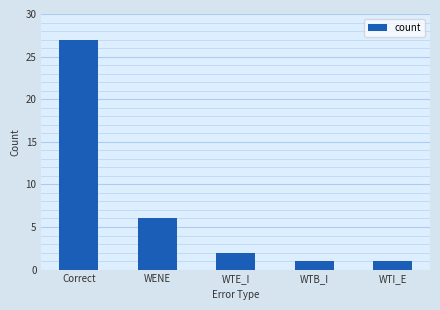

What is the sum of the values at WTE_I and WENE?

8